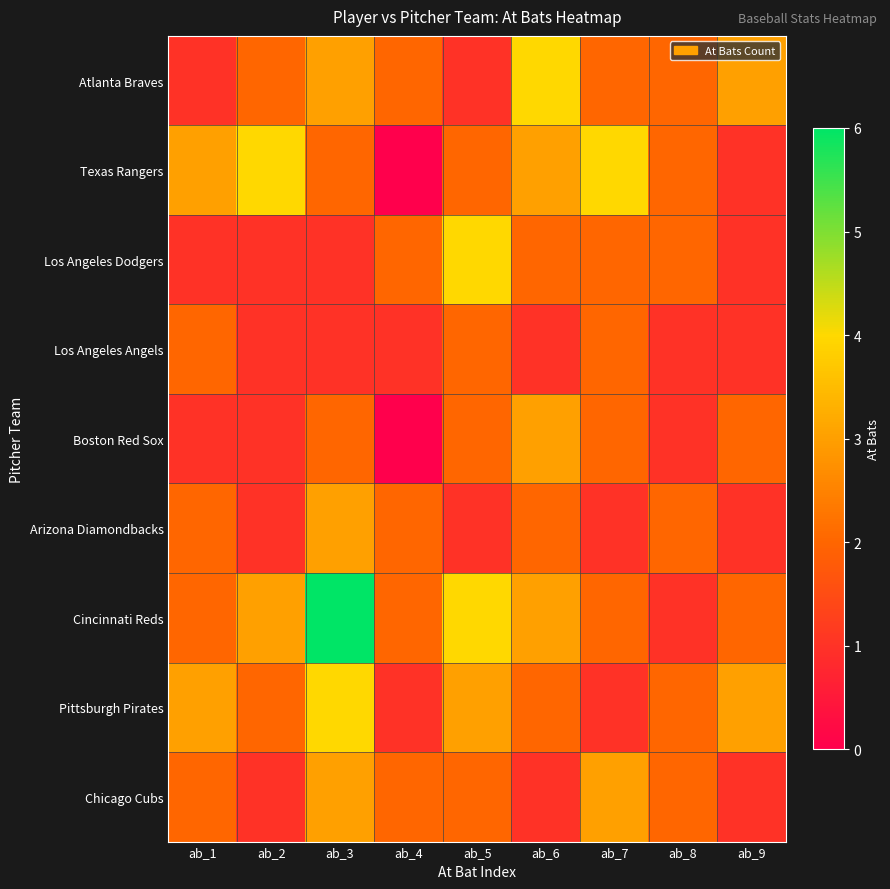

How many categories are shown in the chart?

9